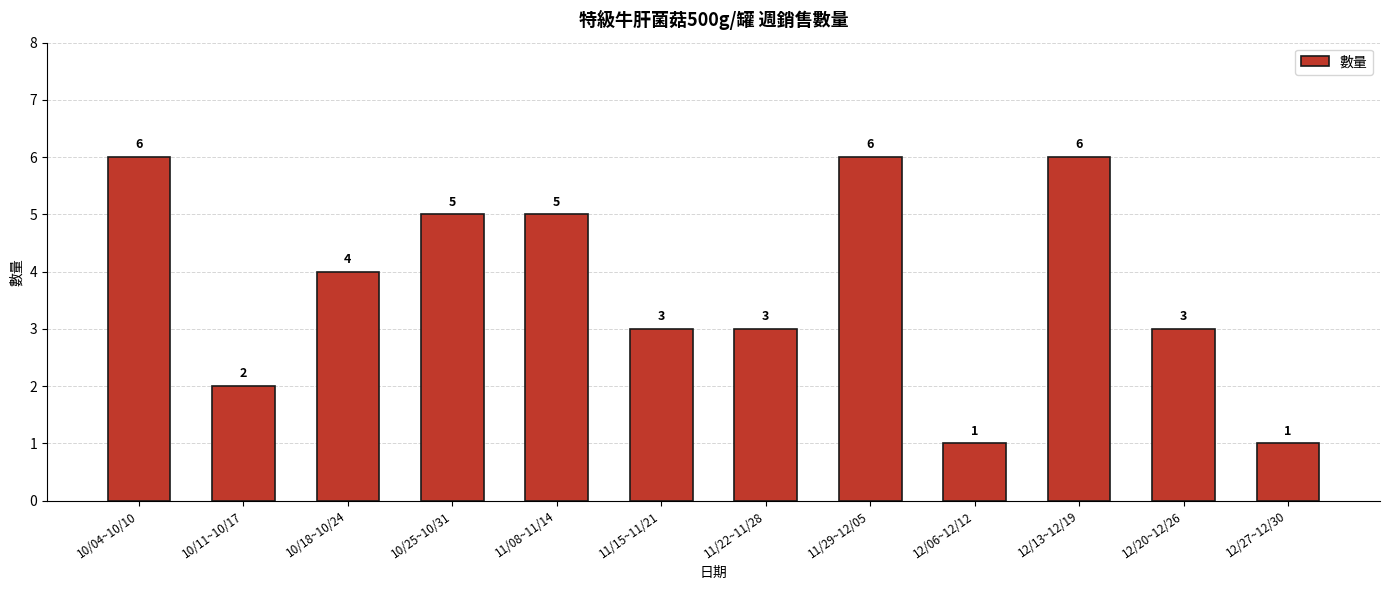

What is the label of the 8th bar from the right?

11/08~11/14